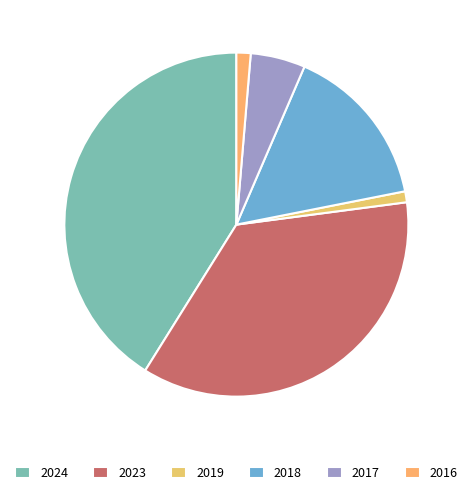

To the nearest percent, what is the difference between the 2017 and 2023 slice percentages?

31%